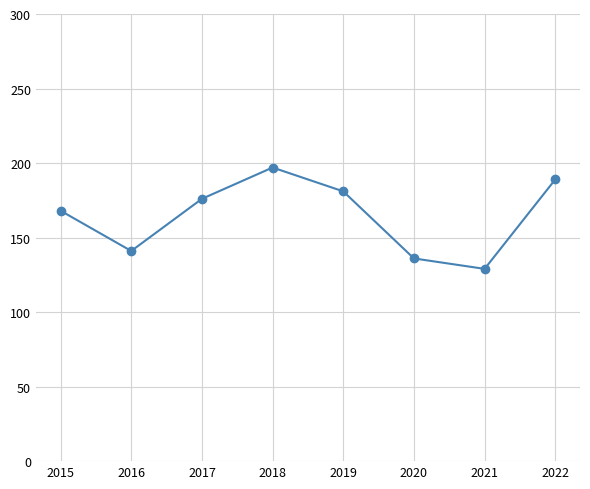

What is the sum of all values?

1317